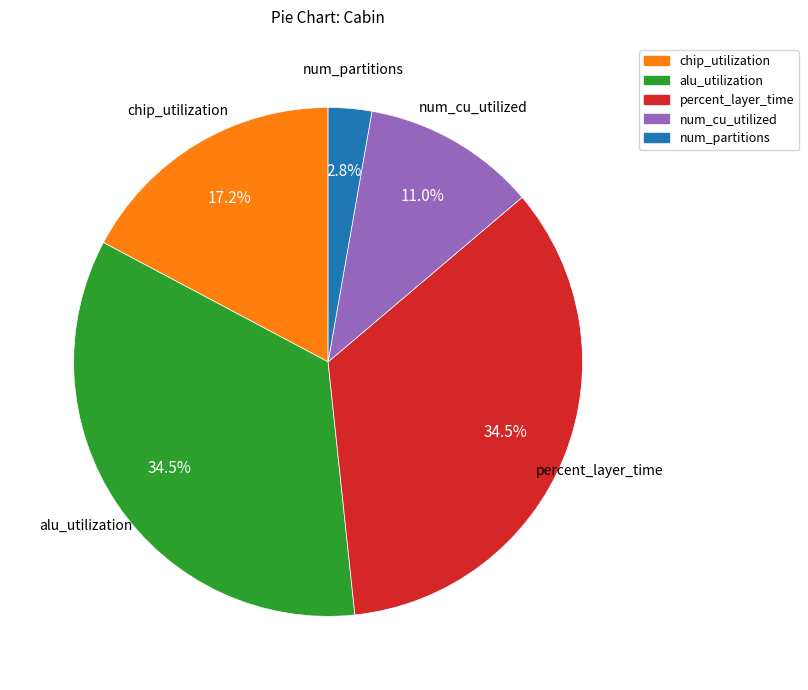

Is there any slice that represents more than half of the pie?

No